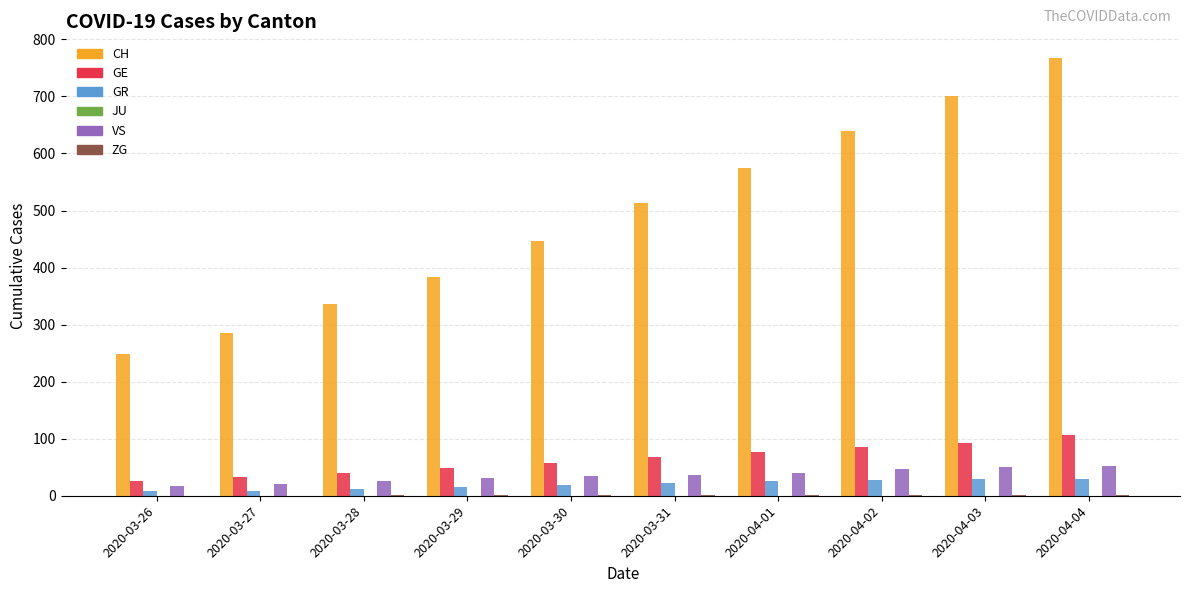

At which category is the sum across all series the highest?

2020-04-04